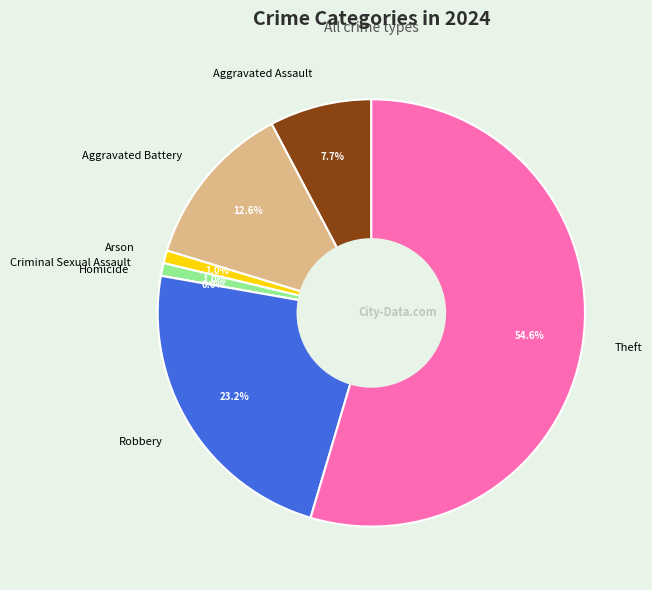

To the nearest percent, what is the difference between the largest and smallest slice percentages?

55%